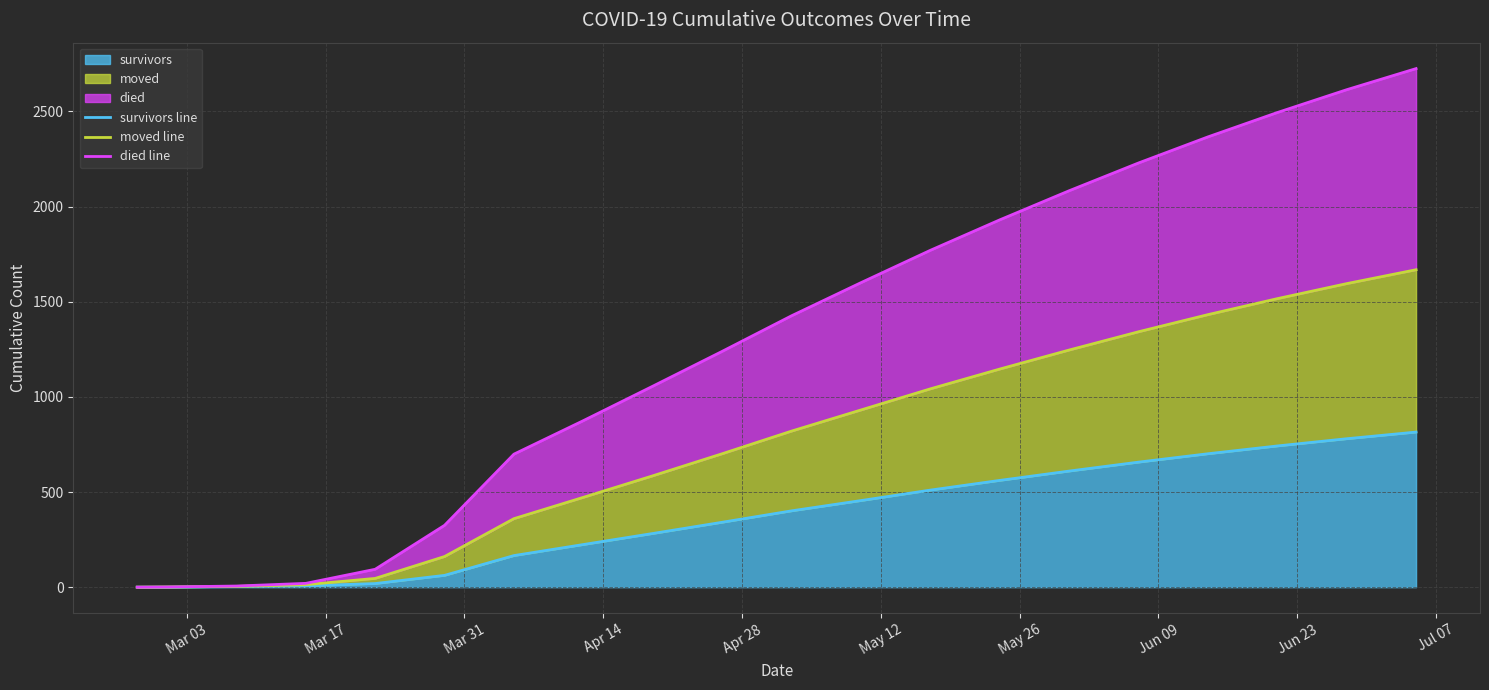

The value of survivors line at Mar 03 is 0. True or false?

True